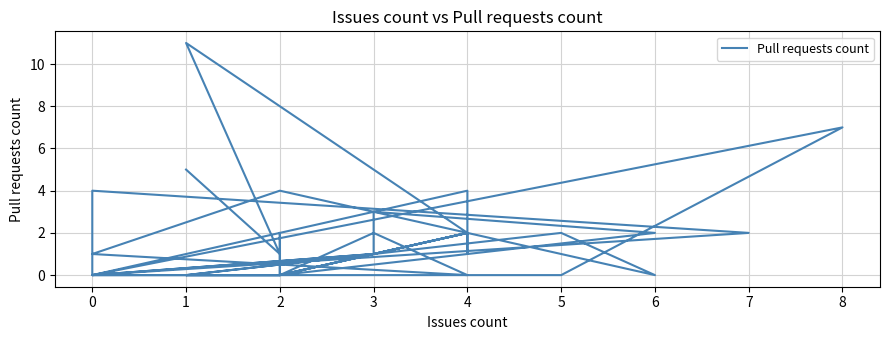

How many values are below 1?

17